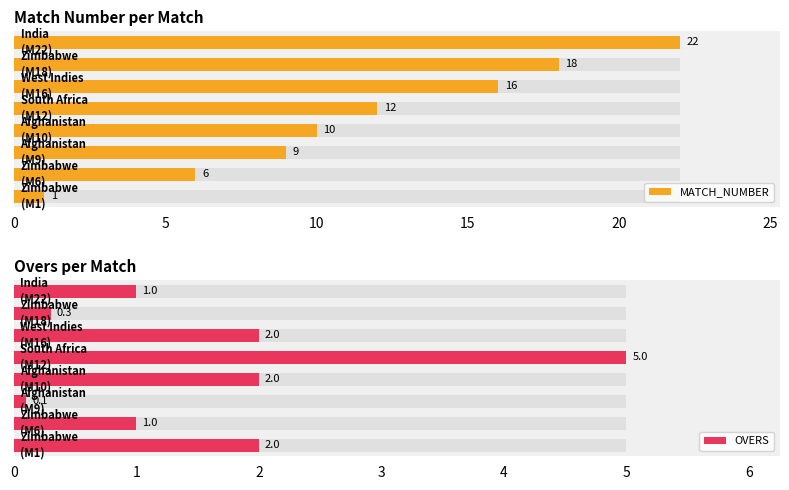

At how many categories does at least one series exceed 11?

4